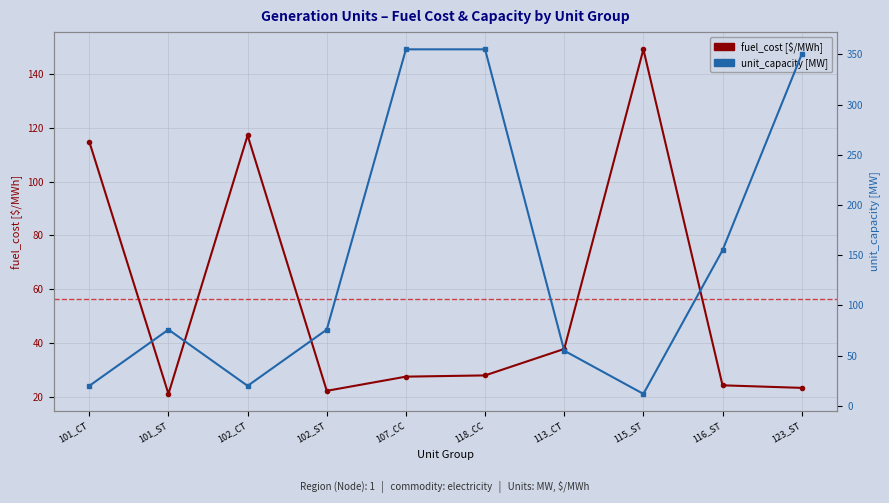

At 116_ST, list the series in order from smallest to largest.

fuel_cost [$/MWh], unit_capacity [MW]